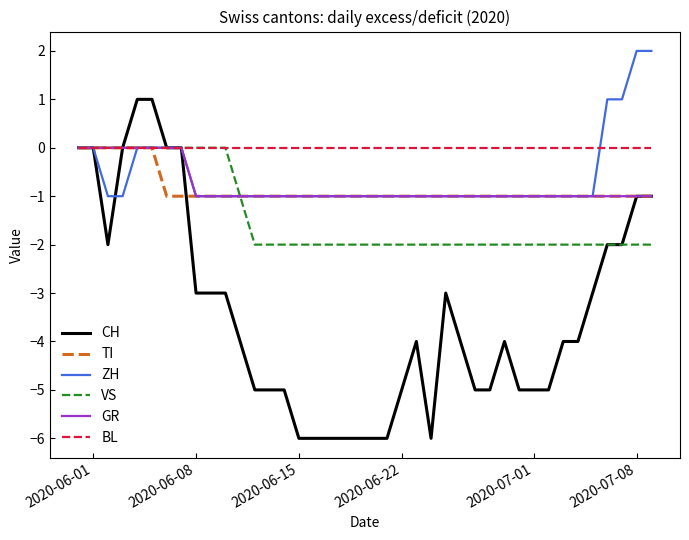

What is the greatest value displayed?

2